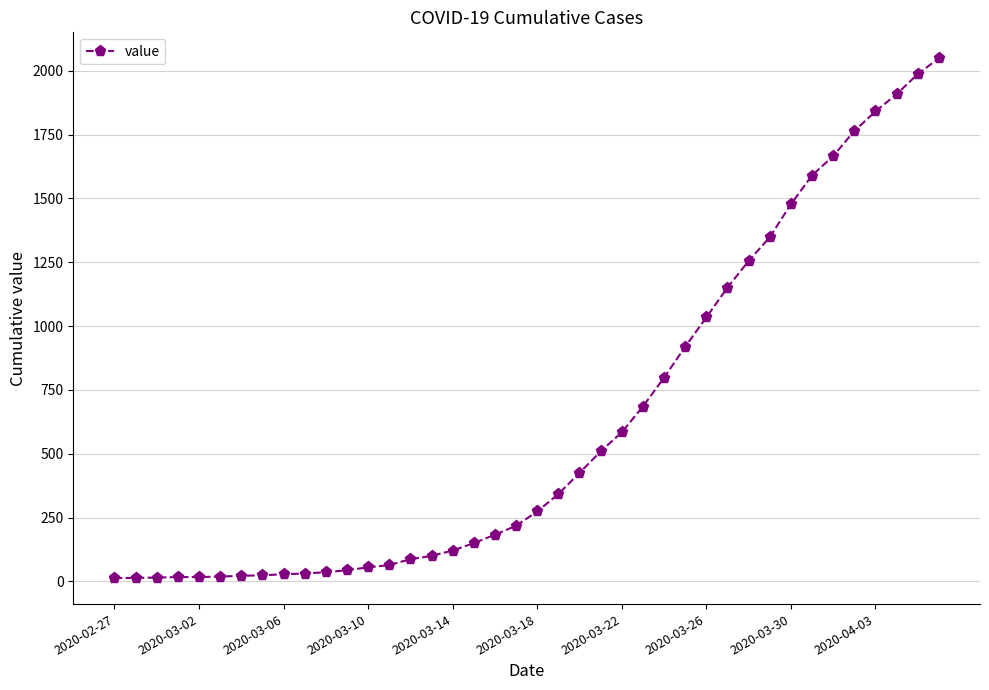

What is the difference between the maximum and minimum values?

2036